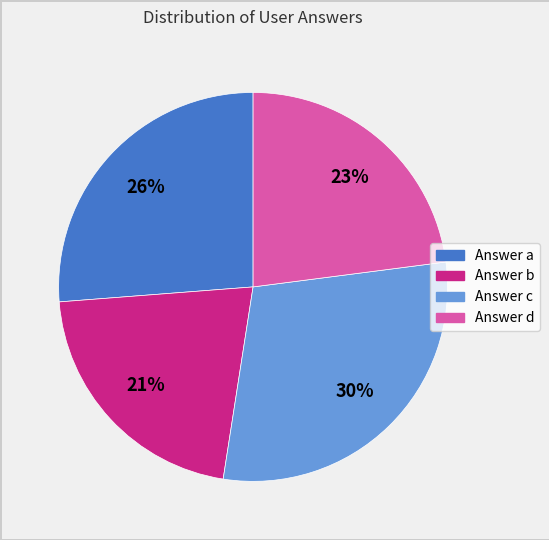

Combined, do Answer b and Answer c account for over 50%?

Yes